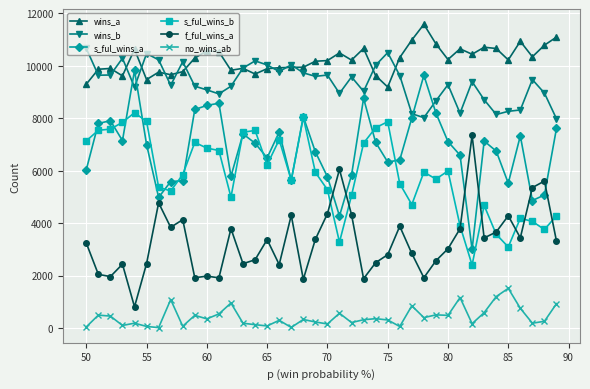

Count the number of categories in the chart.

40